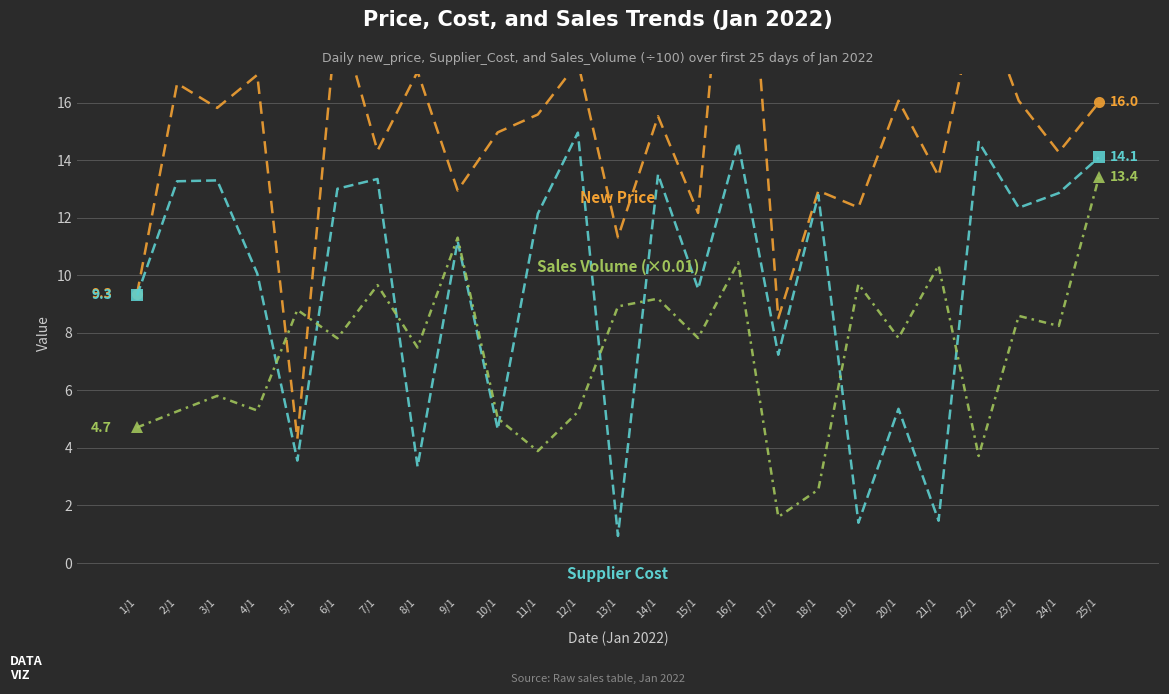

Reading left to right, list all the values displayed in this chart.

new_price: 1/1=9.3	2/1=16.7	3/1=15.8	4/1=17.0	5/1=4.3	6/1=19.2	7/1=14.3	8/1=17.1	9/1=12.9	10/1=15.0	11/1=15.6	12/1=17.4	13/1=11.3	14/1=15.5	15/1=12.2	16/1=27.5	17/1=8.5	18/1=12.9	19/1=12.4	20/1=16.1	21/1=13.4	22/1=19.9	23/1=16.1	24/1=14.3	25/1=16.0
Supplier_Cost: 1/1=9.3	2/1=13.3	3/1=13.3	4/1=10.1	5/1=3.6	6/1=13.0	7/1=13.3	8/1=3.4	9/1=11.2	10/1=4.7	11/1=12.1	12/1=15.0	13/1=0.9	14/1=13.5	15/1=9.5	16/1=14.6	17/1=7.2	18/1=12.8	19/1=1.4	20/1=5.4	21/1=1.5	22/1=14.6	23/1=12.3	24/1=12.9	25/1=14.1
Sales_Volume_scaled: 1/1=4.7	2/1=5.3	3/1=5.8	4/1=5.3	5/1=8.8	6/1=7.8	7/1=9.7	8/1=7.5	9/1=11.3	10/1=5.0	11/1=3.9	12/1=5.2	13/1=8.9	14/1=9.2	15/1=7.8	16/1=10.4	17/1=1.6	18/1=2.5	19/1=9.7	20/1=7.8	21/1=10.3	22/1=3.7	23/1=8.6	24/1=8.2	25/1=13.4